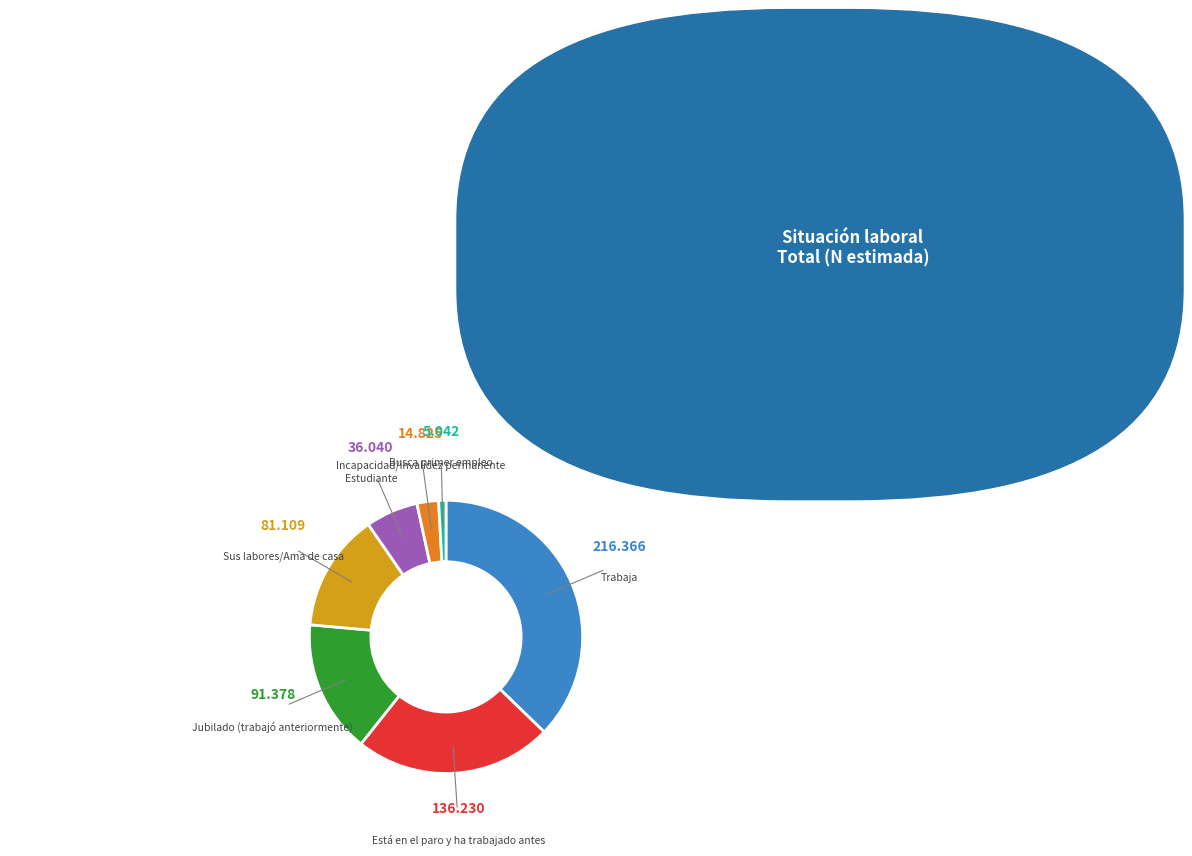

Rank the categories by value from lowest to highest.

Busca primer empleo, Incapacidad/invalidez permanente, Estudiante, Sus labores/Ama de casa, Jubilado (trabajó anteriormente), Está en el paro y ha trabajado antes, Trabaja